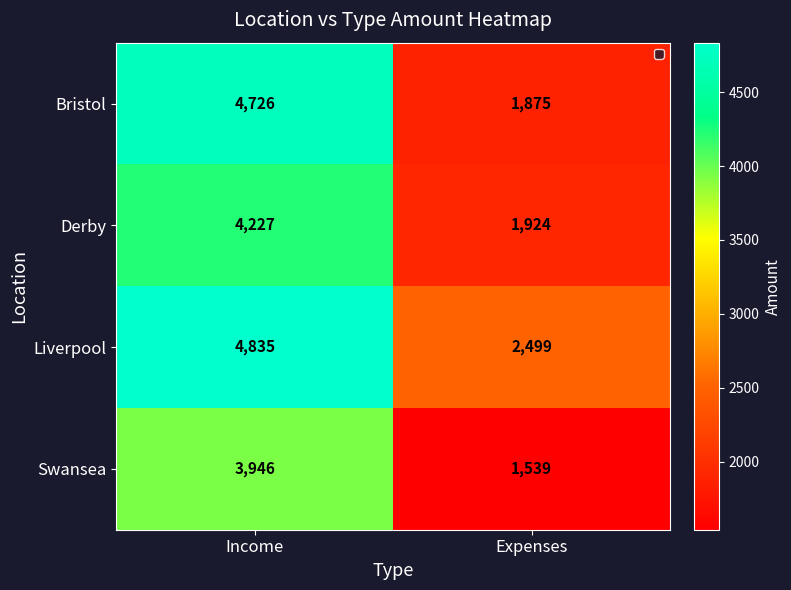

Reading left to right, extract all data points from this chart.

Bristol: Income=4726	Expenses=1875
Derby: Income=4227	Expenses=1924
Liverpool: Income=4835	Expenses=2499
Swansea: Income=3946	Expenses=1539